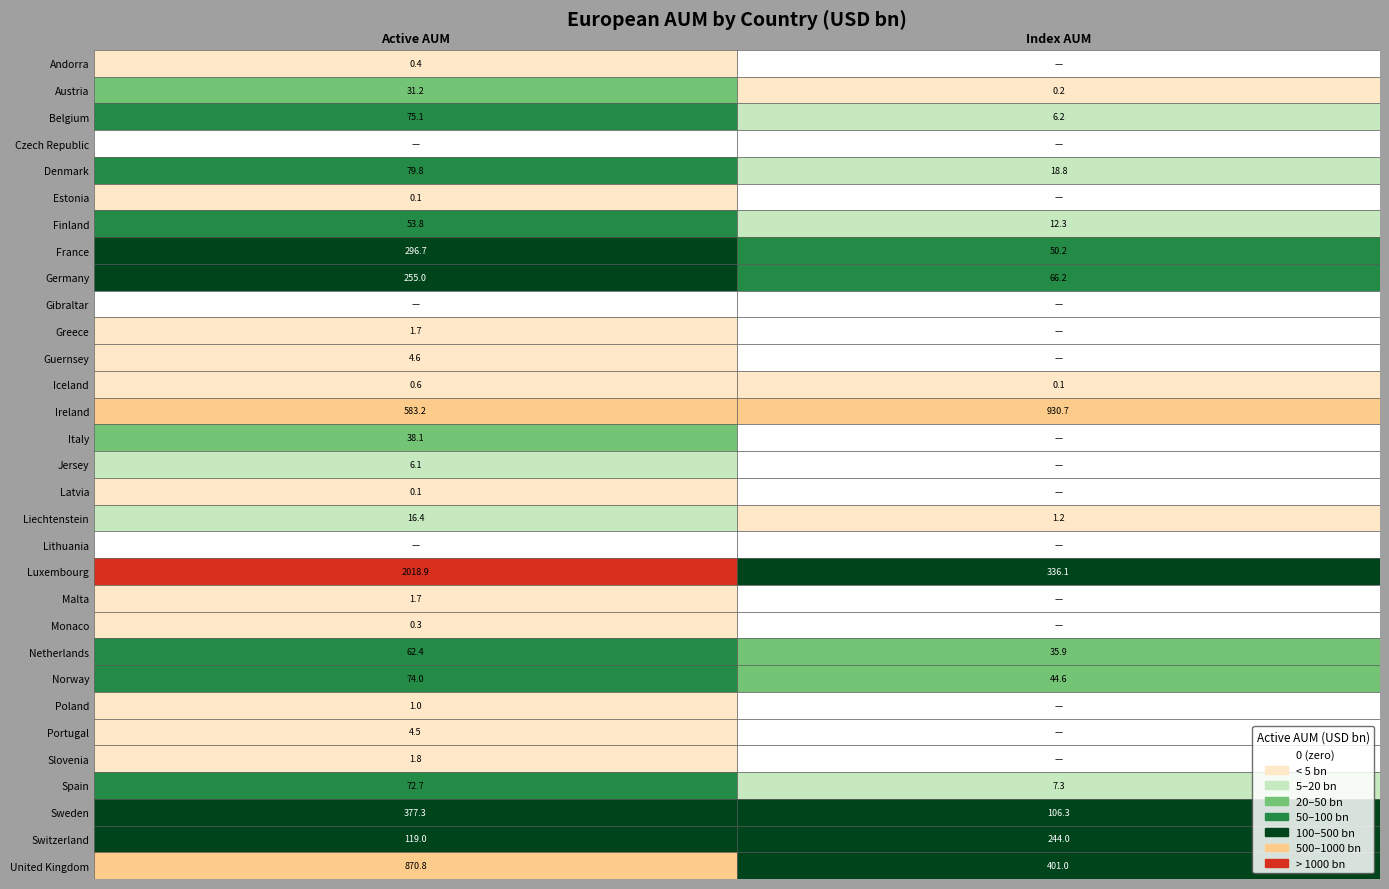

What is the spread (max minus min) of values at 1?

930.7